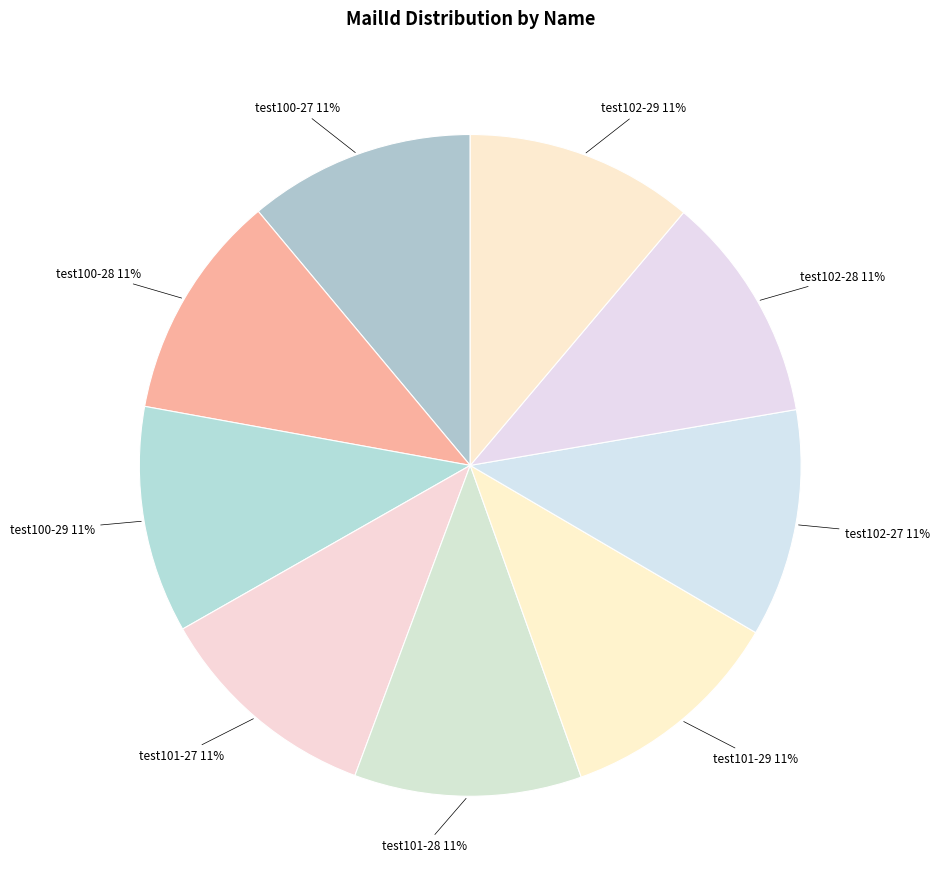

Approximately how many times larger is the value at test102-27 compared to test100-27?

1.0